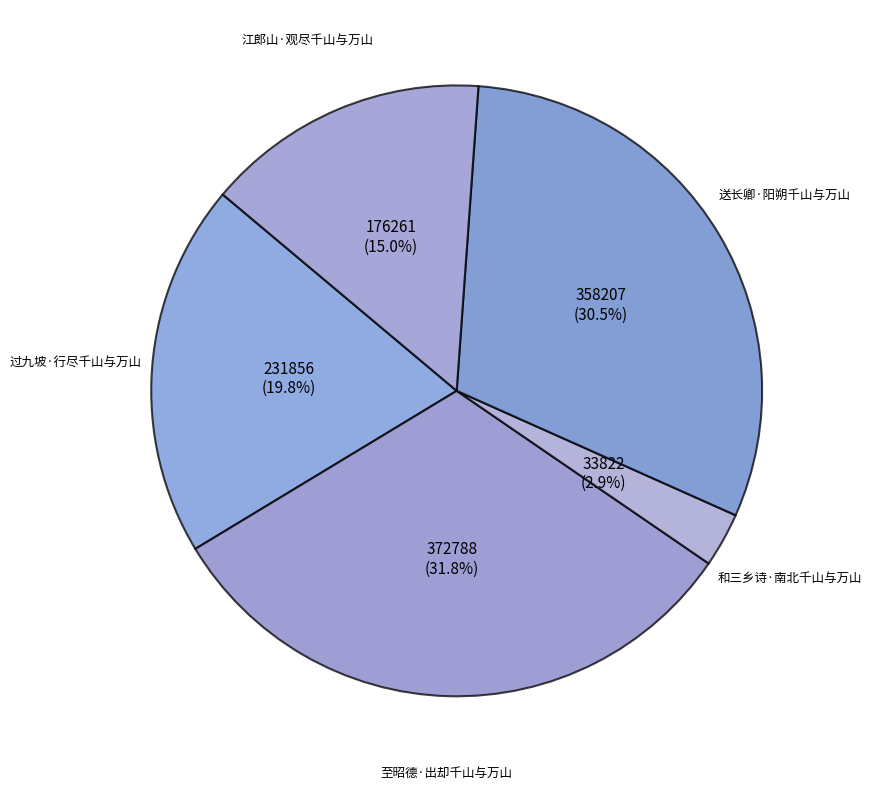

Which category has the biggest portion of the pie?

至昭德·出却千山与万山